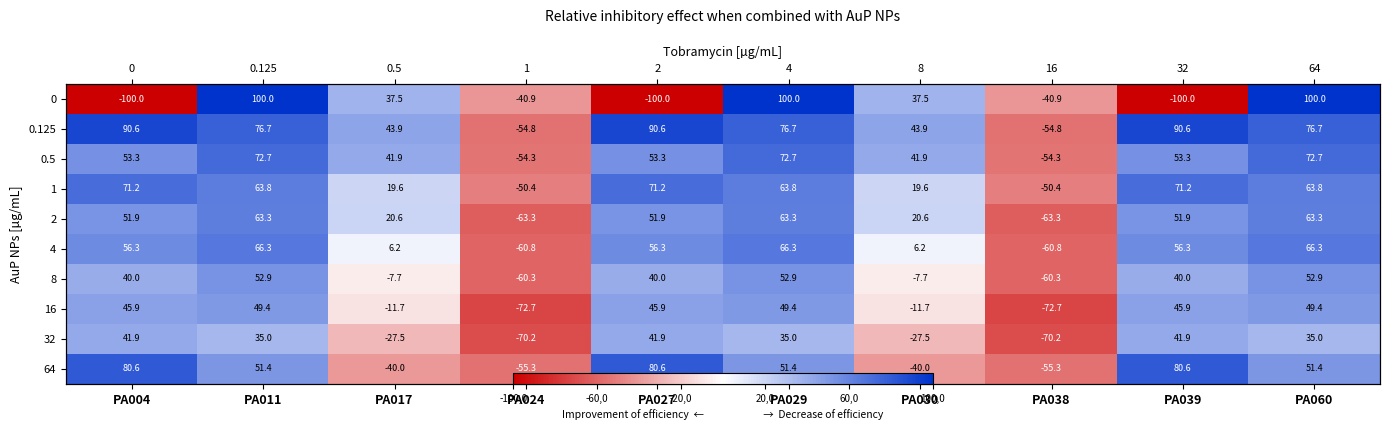

Which has a higher value, PA030 or PA029?

PA029